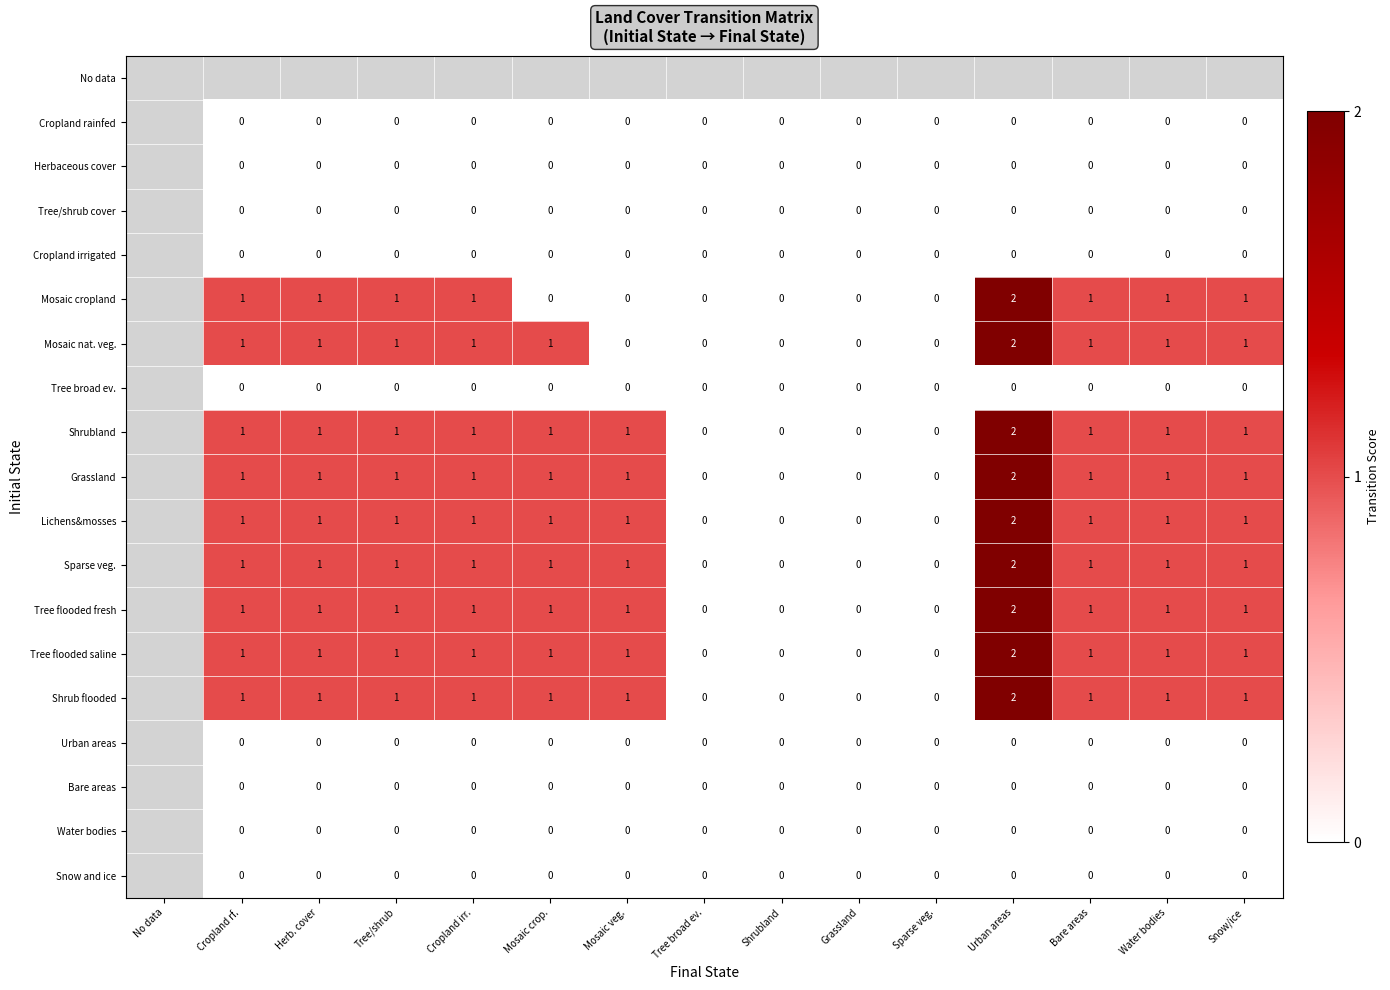

The Sparse veg. series shows 1 at Bare areas. True or false?

True